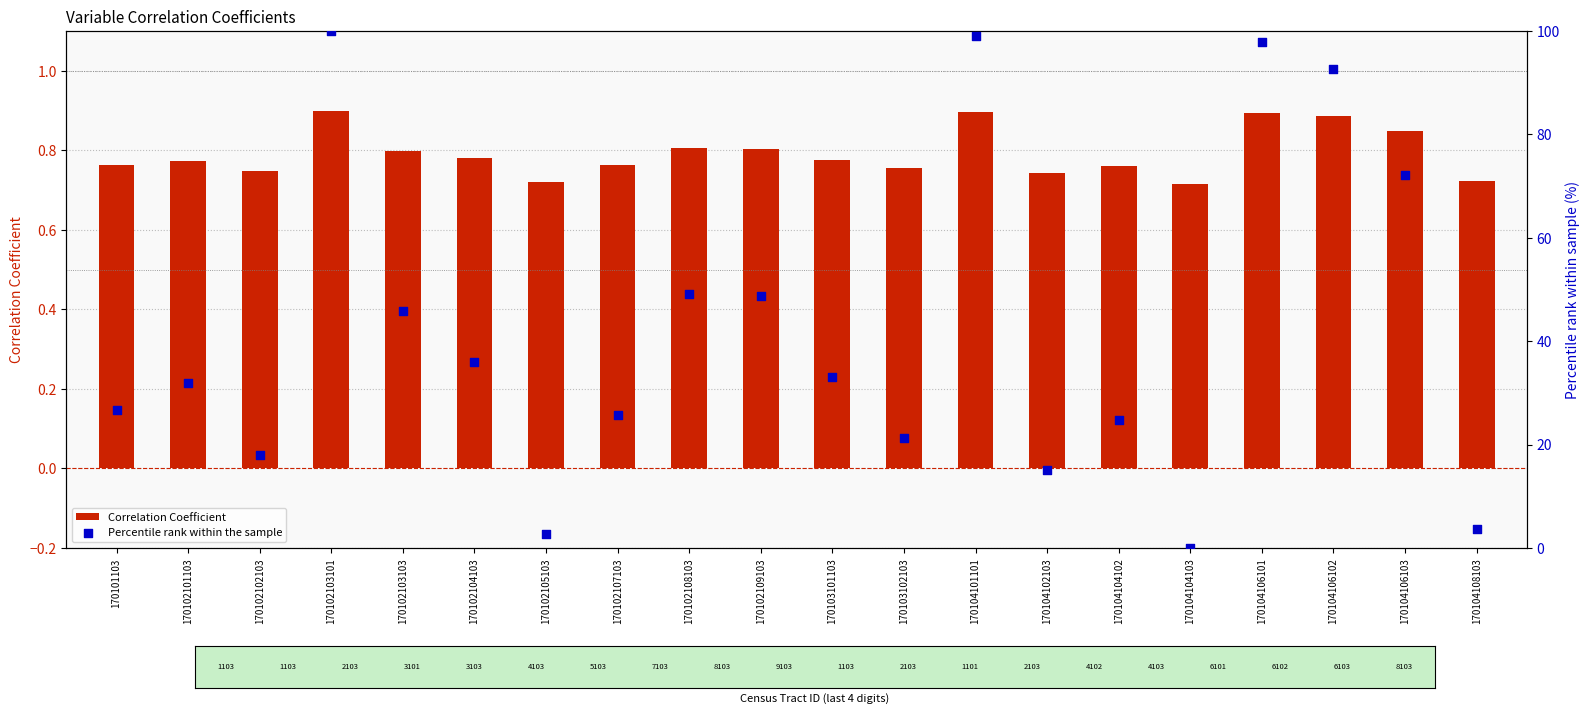

What are all the series names shown in the legend?

Correlation Coefficient, Percentile rank within the sample